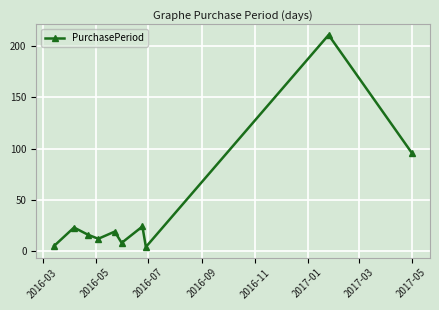

What is the average value?

42